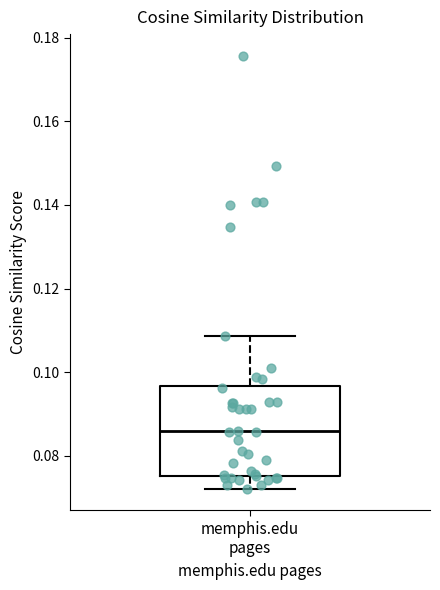

Read this box plot against the y-axis: the position of the median line, the range covered by the box, and the ends of both whiskers. The values are not printed on the chart, so give them approximately, as read against the axis.

median 0.086, box 0.076 to 0.096, whiskers 0.072 to 0.108